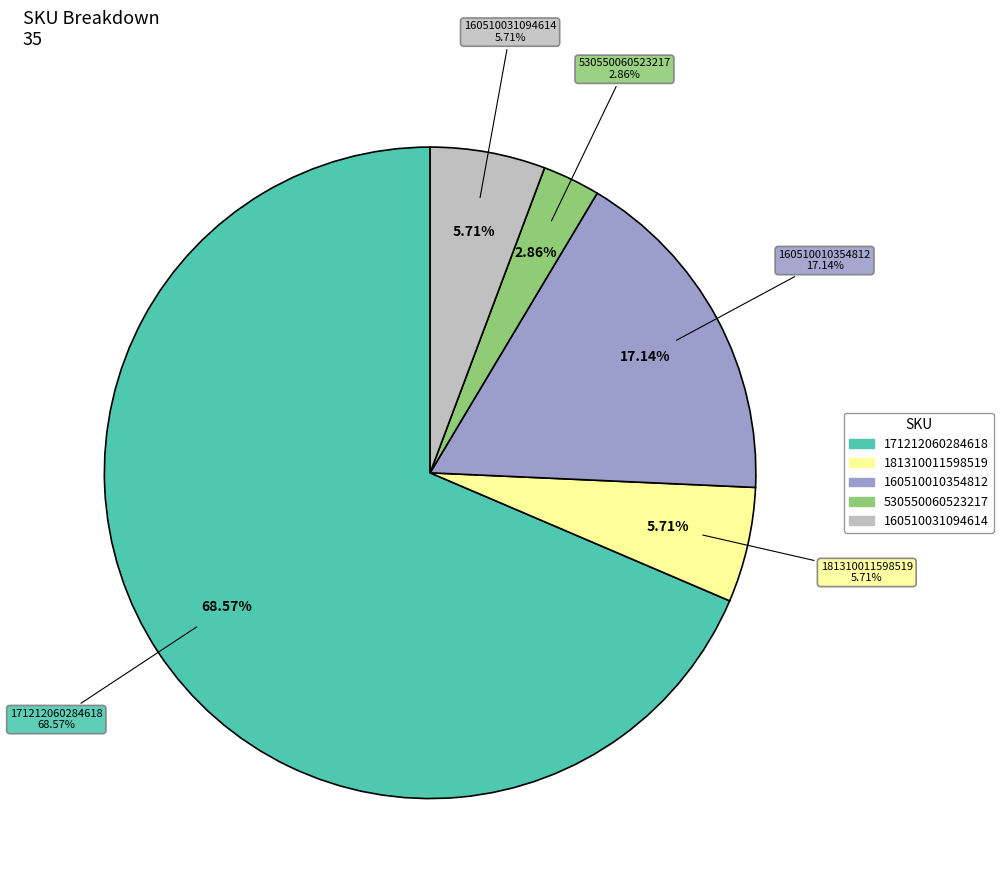

What is the change in value from 181310011598519 to 530550060523217?

-1